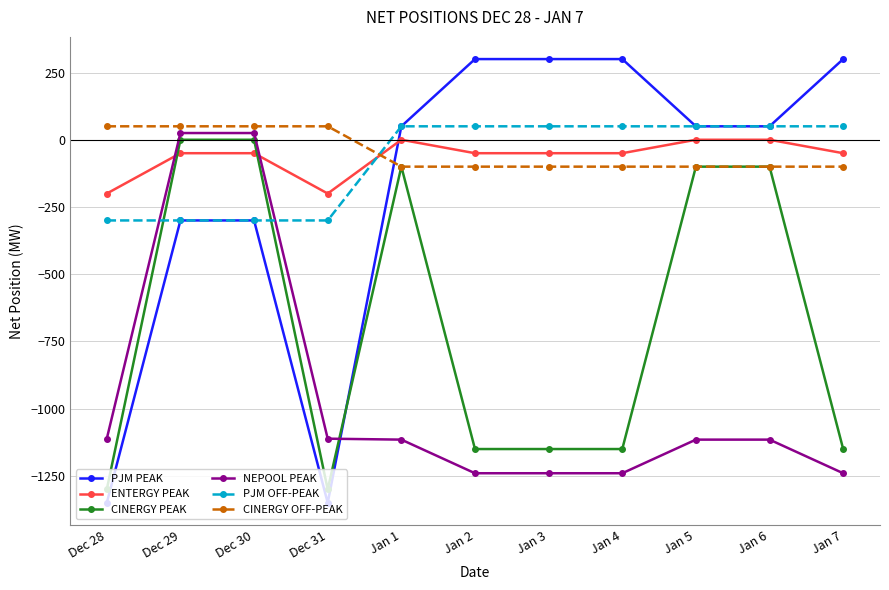

What is the maximum value shown in the chart?

300.0